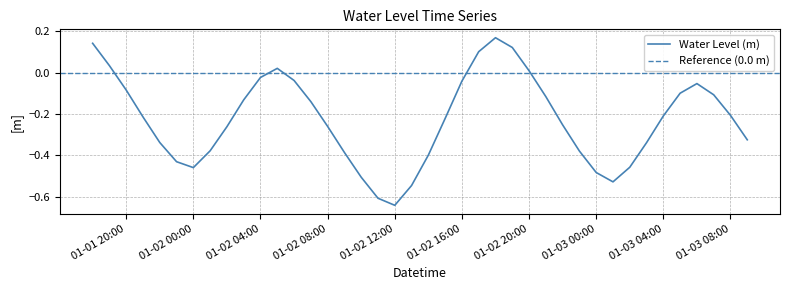

The Water Level (m) series shows -0.4 at 01-02 08:00. True or false?

False